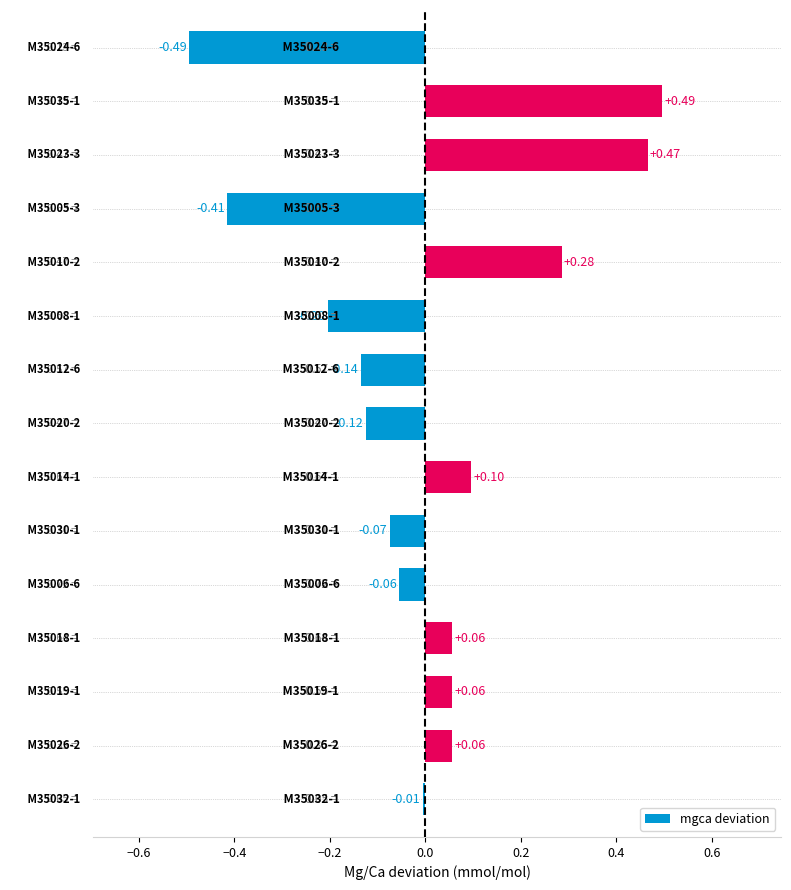

How many data points does each series have?

15